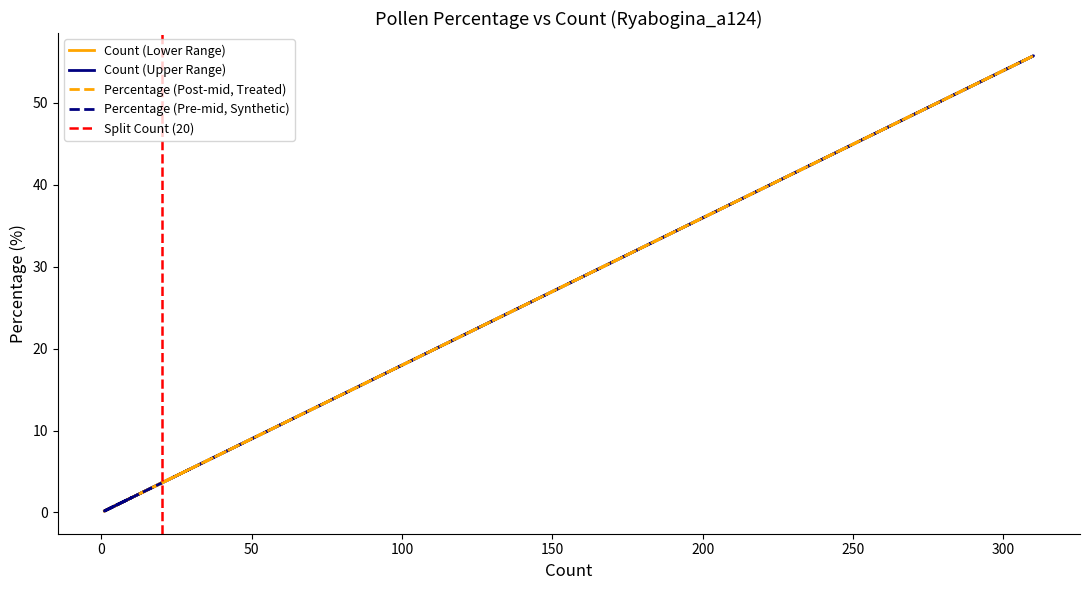

Does the chart display data point markers on the line(s)?

No